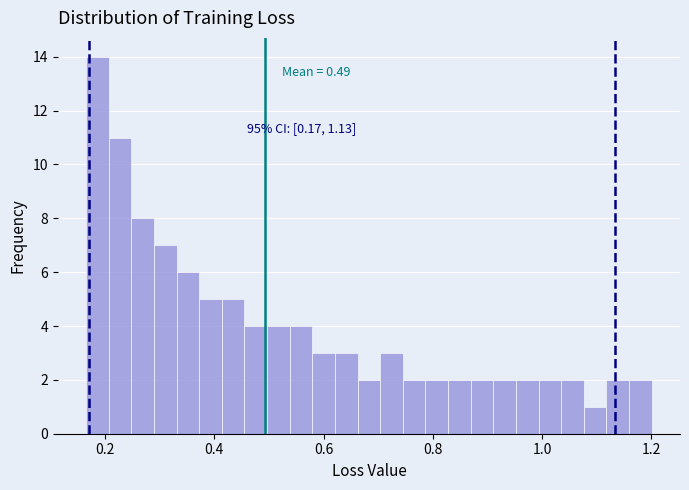

Read against the x-axis, roughly where is the centre of the tallest bar?

0.18